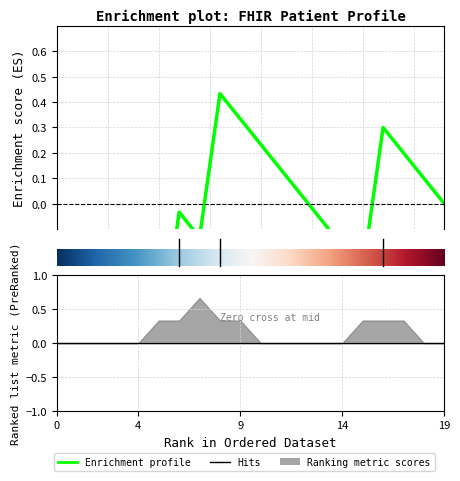

How many Min values are between 0 and 1?

20